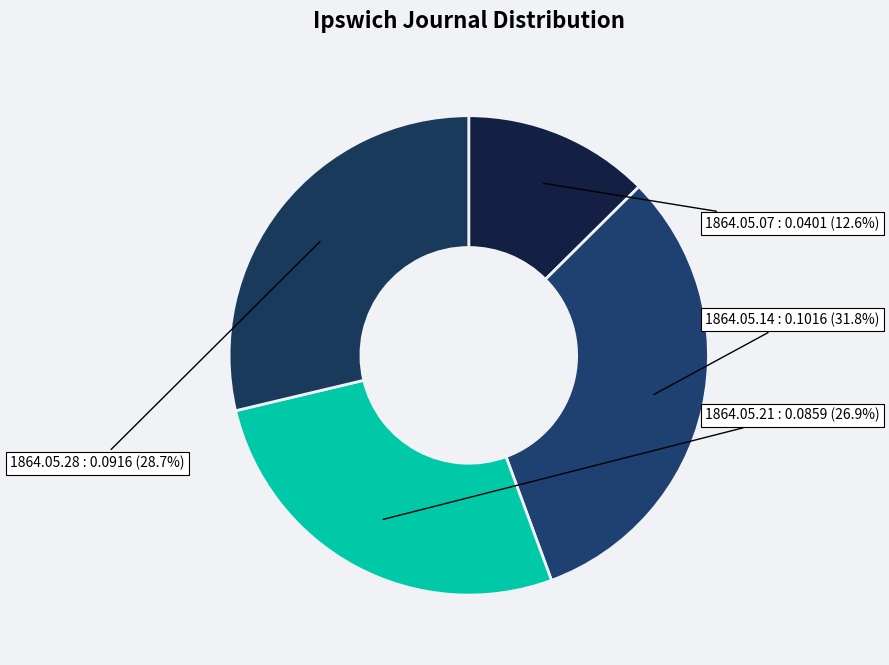

What percentage do 1864.05.07 and 1864.05.21 together represent?

39.5%